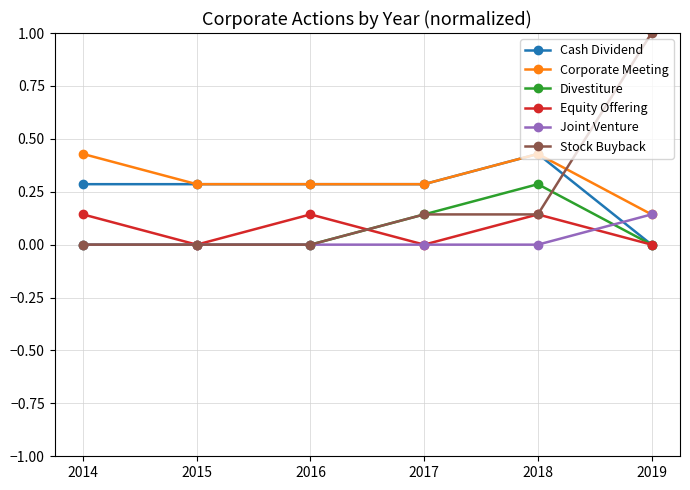

Is it true that Corporate Meeting equals 0.3 at 2015?

True